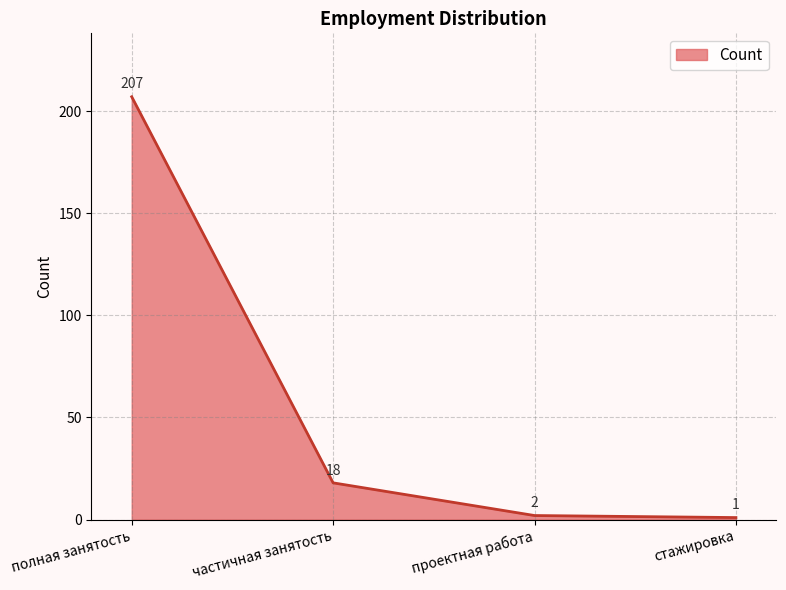

Count the number of categories in the chart.

4